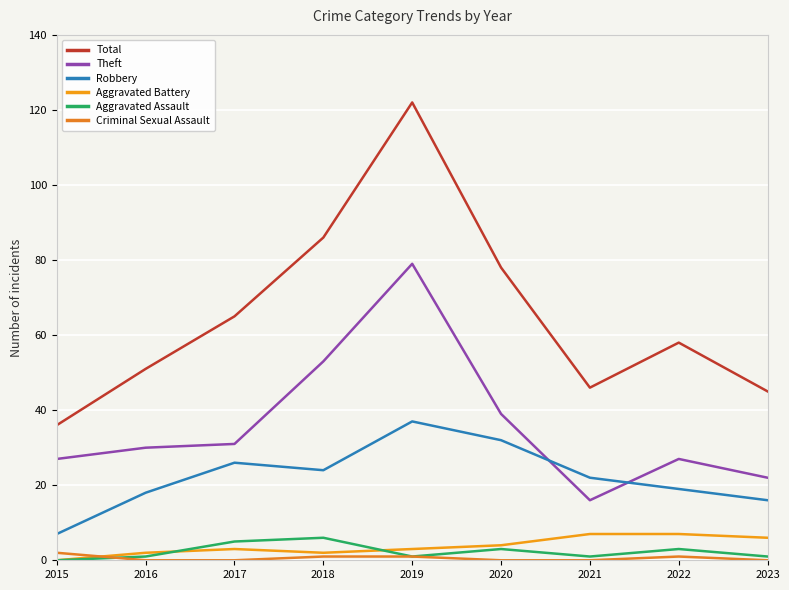

What is the approximate value of Total at 2021, to the nearest 10?

50